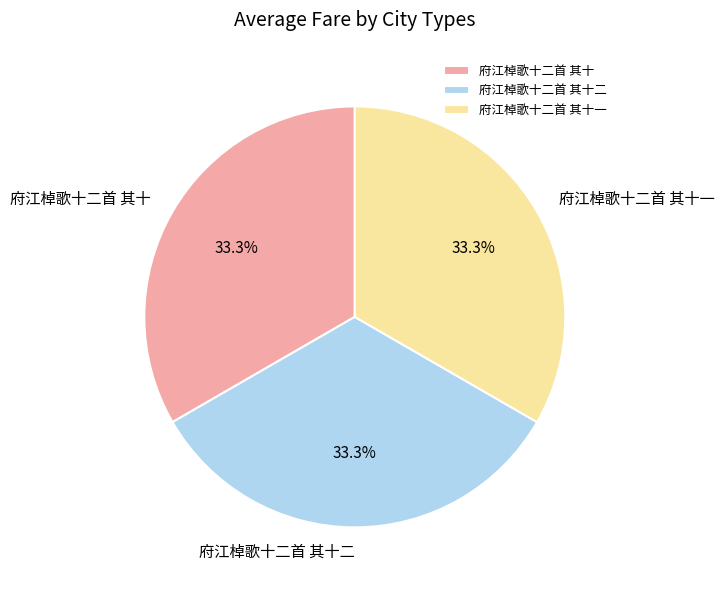

True or false: 府江棹歌十二首 其十一 accounts for 21% of the total.

False